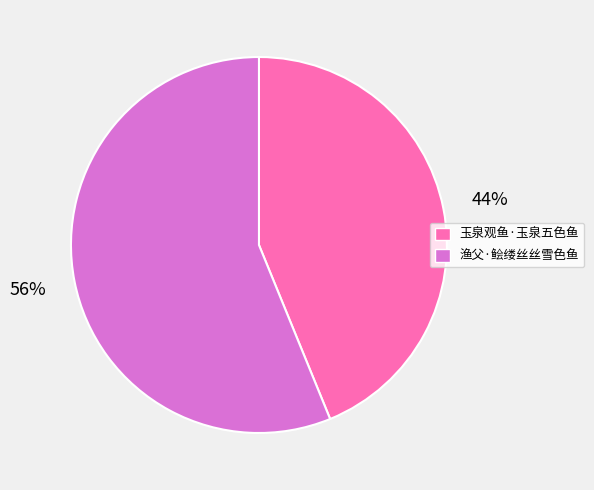

How many slices are in this pie chart?

2